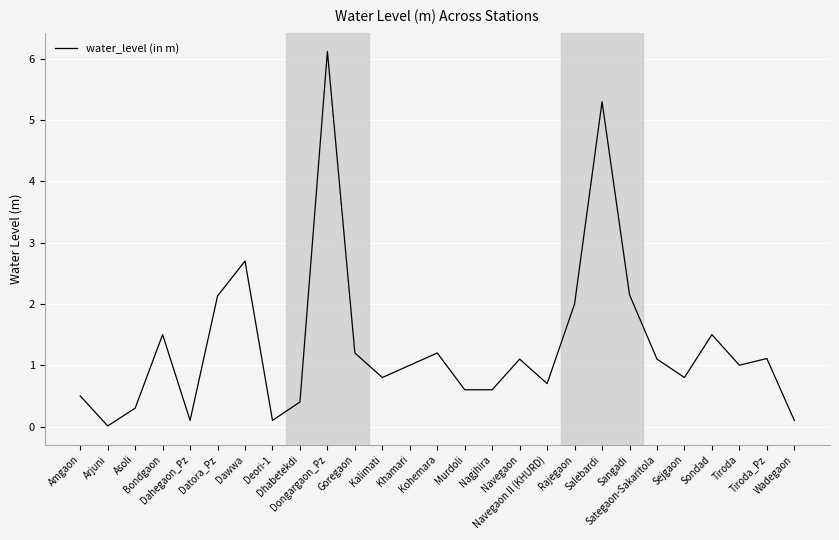

Is it true that the value at Khamari is 1.0?

True